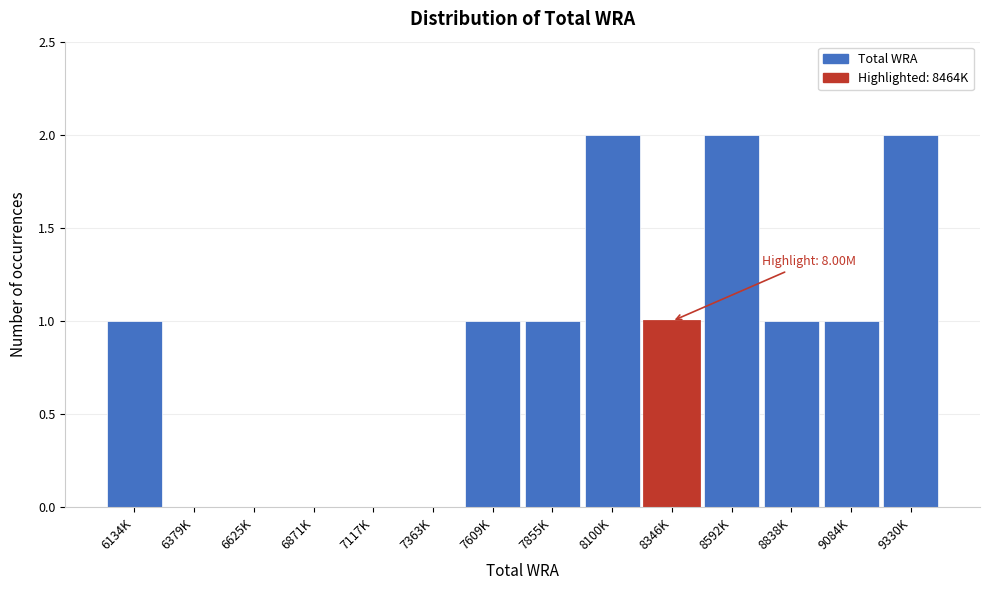

Reading left to right, what are all the values shown in this chart?

6134K=1	6379K=0	6625K=0	6871K=0	7117K=0	7363K=0	7609K=1	7855K=1	8100K=2	8346K=1	8592K=2	8838K=1	9084K=1	9330K=2